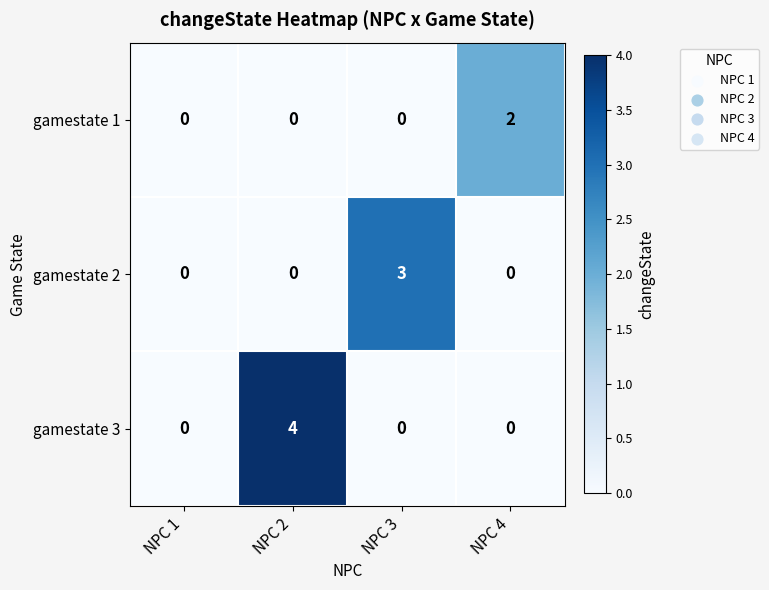

At which category is the sum across all series the highest?

NPC 2